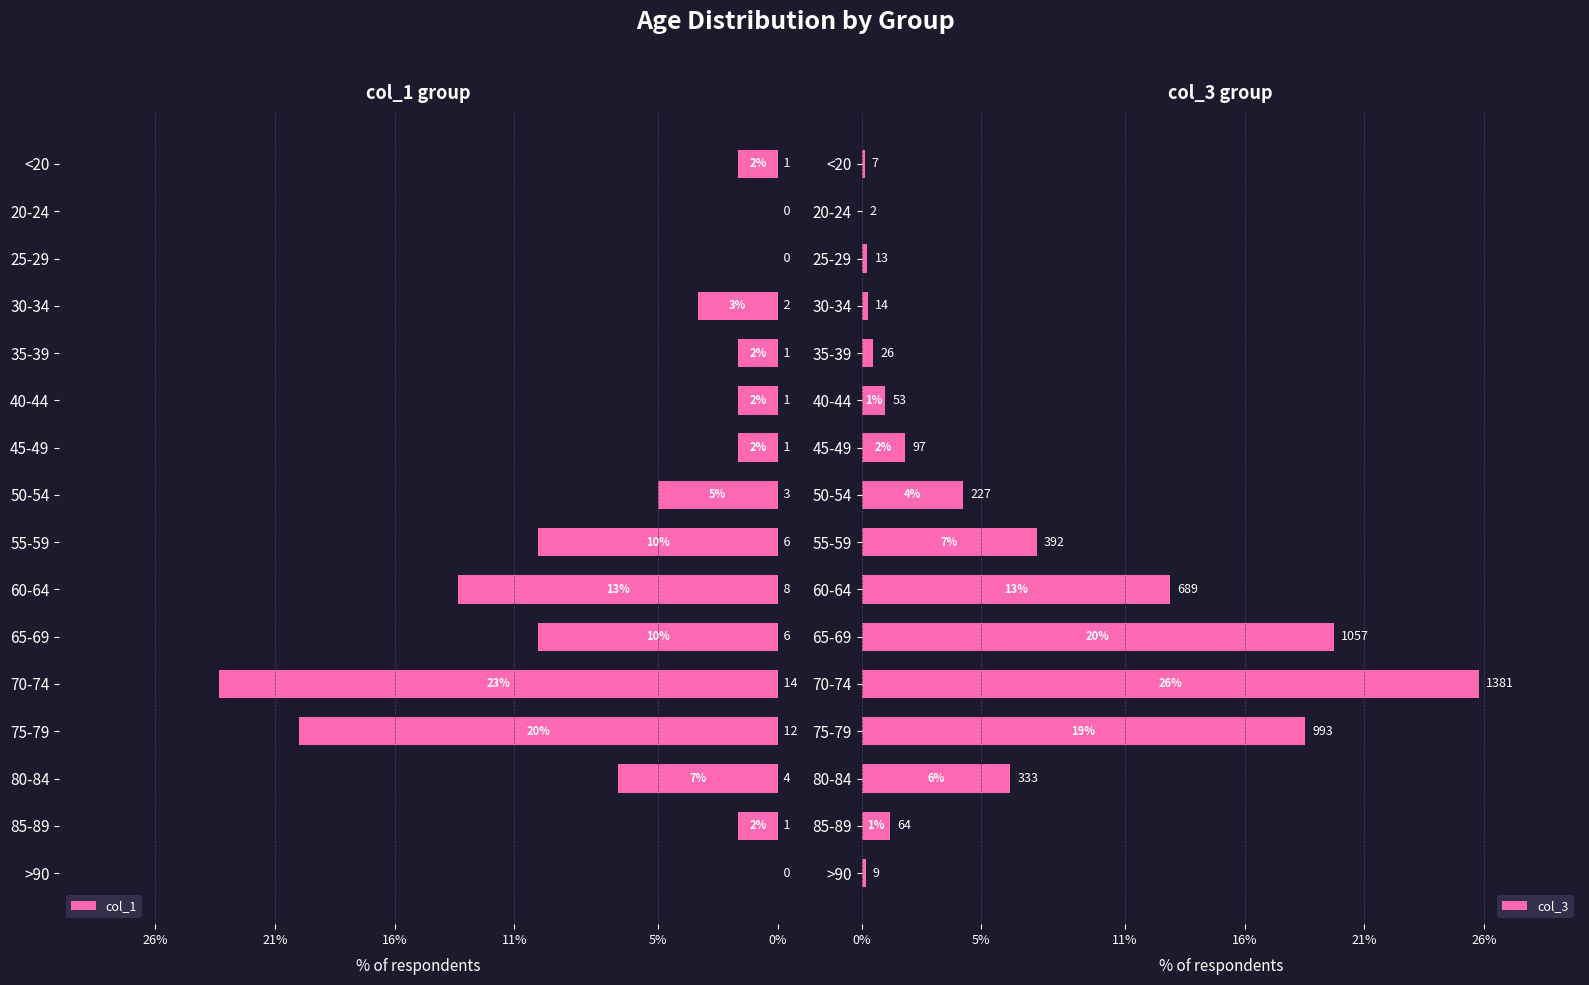

What is the label of the 7th bar from the right?

60-64